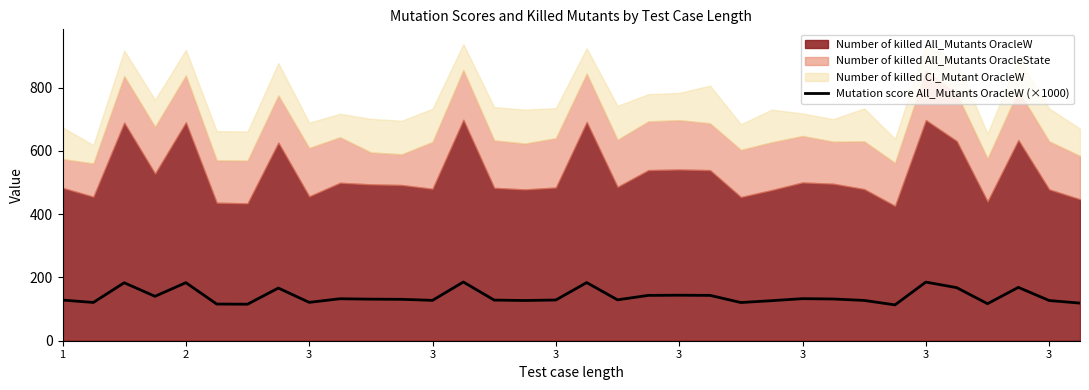

Which has a higher value, 27 or 13?

13